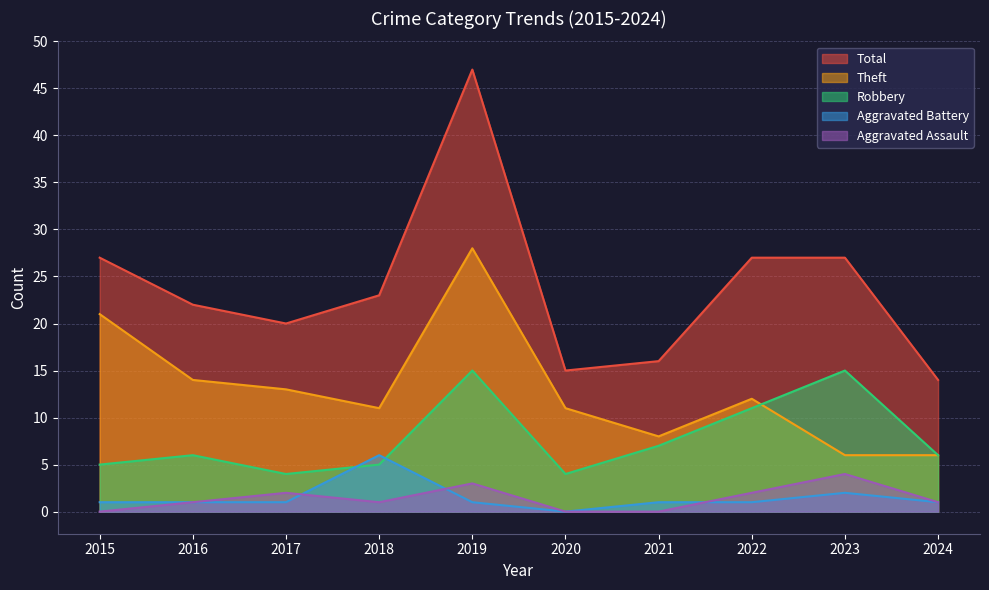

True or false: Aggravated Assault and Robbery cross at least once.

False